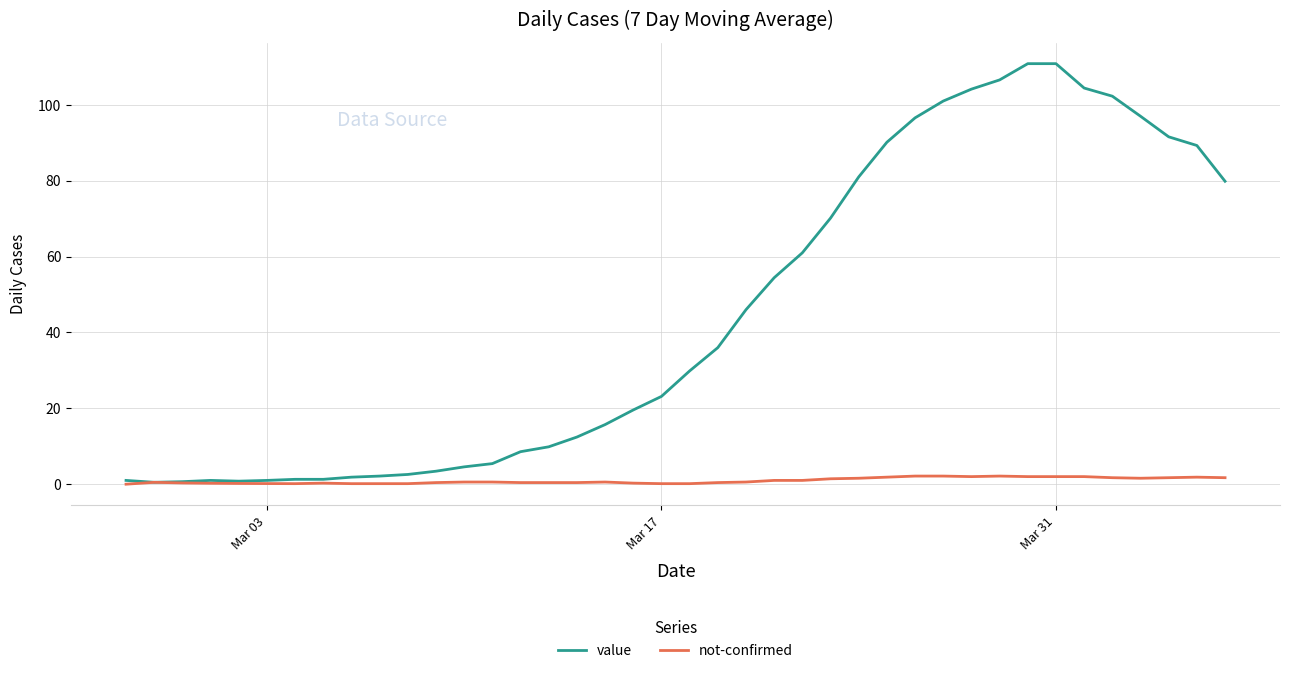

What are all the series names shown in the legend?

value, not-confirmed